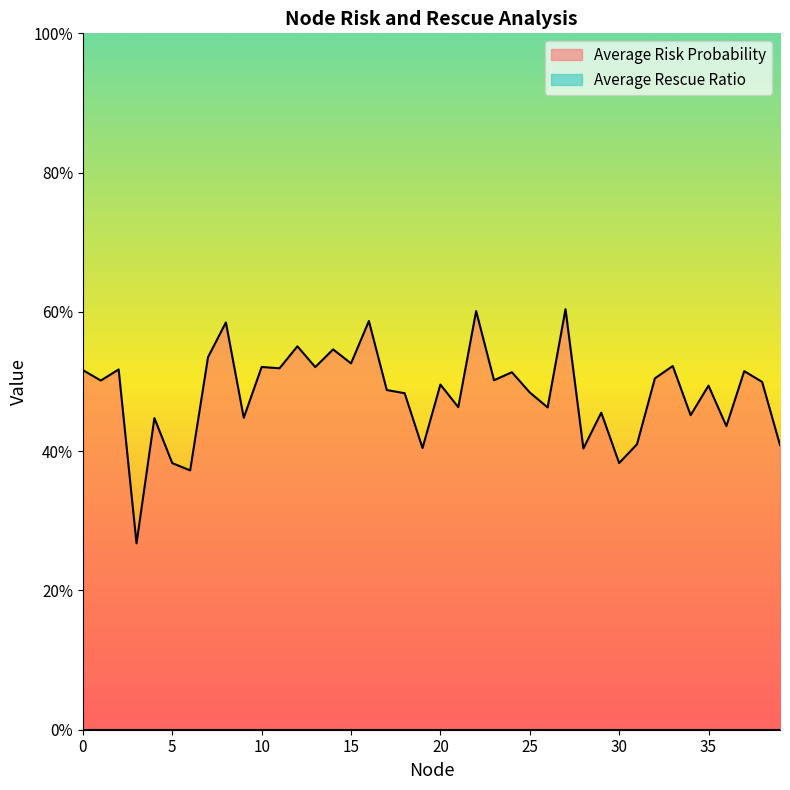

Reading right to left, extract all data points from this chart.

39=0.4	38=0.5	37=0.5	36=0.4	35=0.5	34=0.5	33=0.5	32=0.5	31=0.4	30=0.4	29=0.5	28=0.4	27=0.6	26=0.5	25=0.5	24=0.5	23=0.5	22=0.6	21=0.5	20=0.5	19=0.4	18=0.5	17=0.5	16=0.6	15=0.5	14=0.5	13=0.5	12=0.6	11=0.5	10=0.5	9=0.4	8=0.6	7=0.5	6=0.4	5=0.4	4=0.4	3=0.3	2=0.5	1=0.5	0=0.5